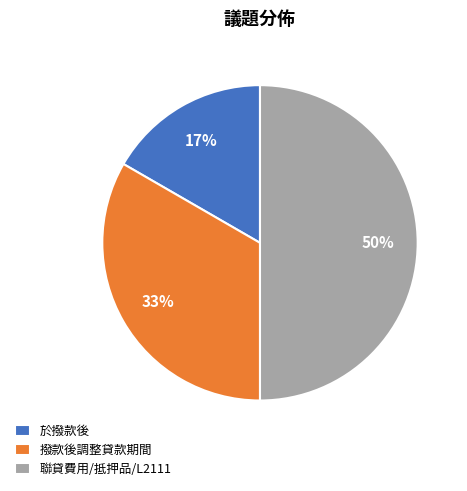

Do 於撥款後 and 聯貸費用/抵押品/L2111 together represent more than half of the pie?

Yes